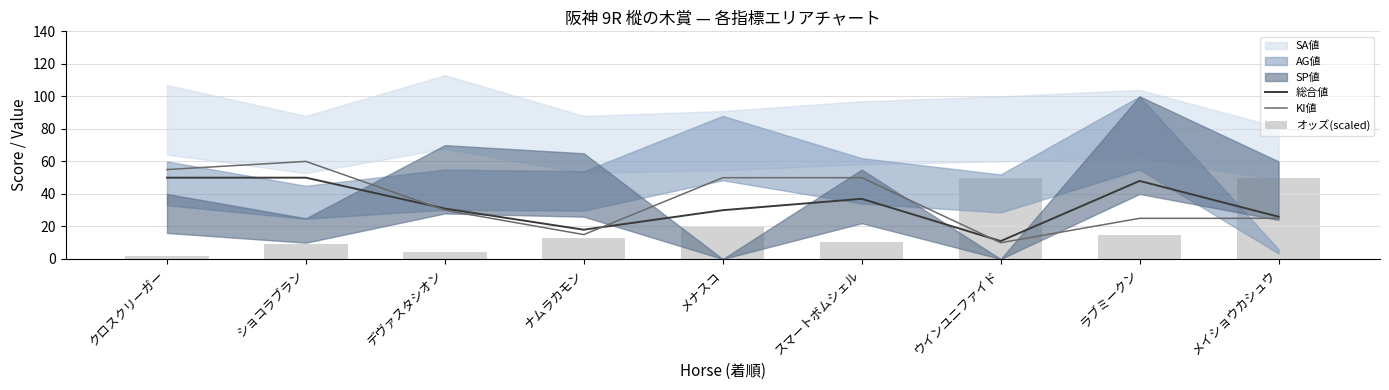

Which series has the largest total across all categories?

KI値